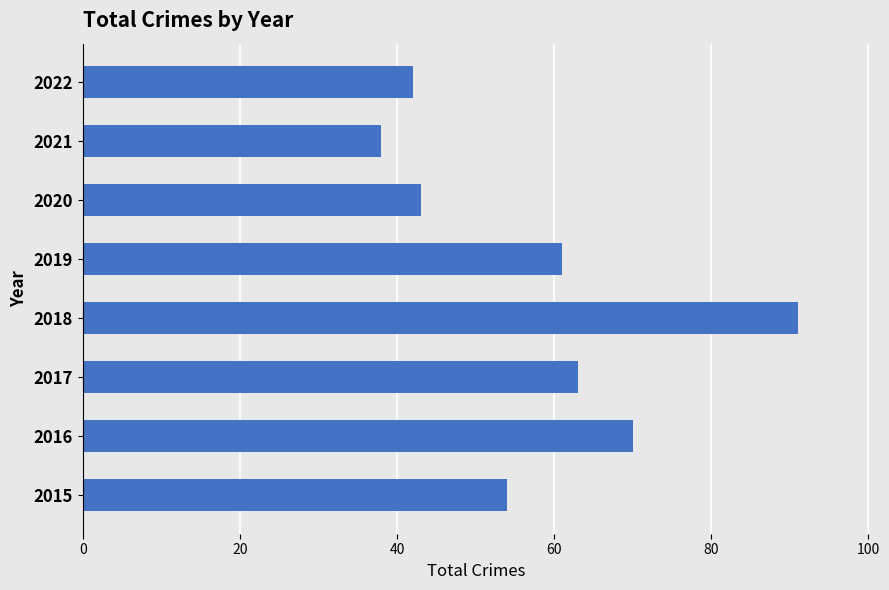

What is the difference between the maximum and second lowest values?

49